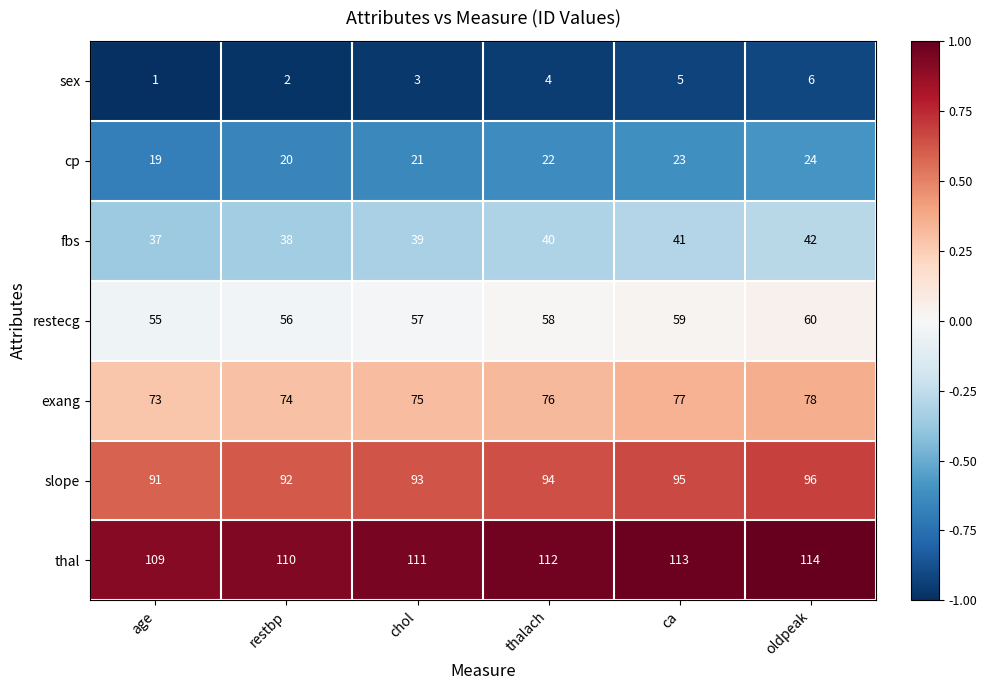

What is the difference between the maximum and minimum values in the thal series?

5